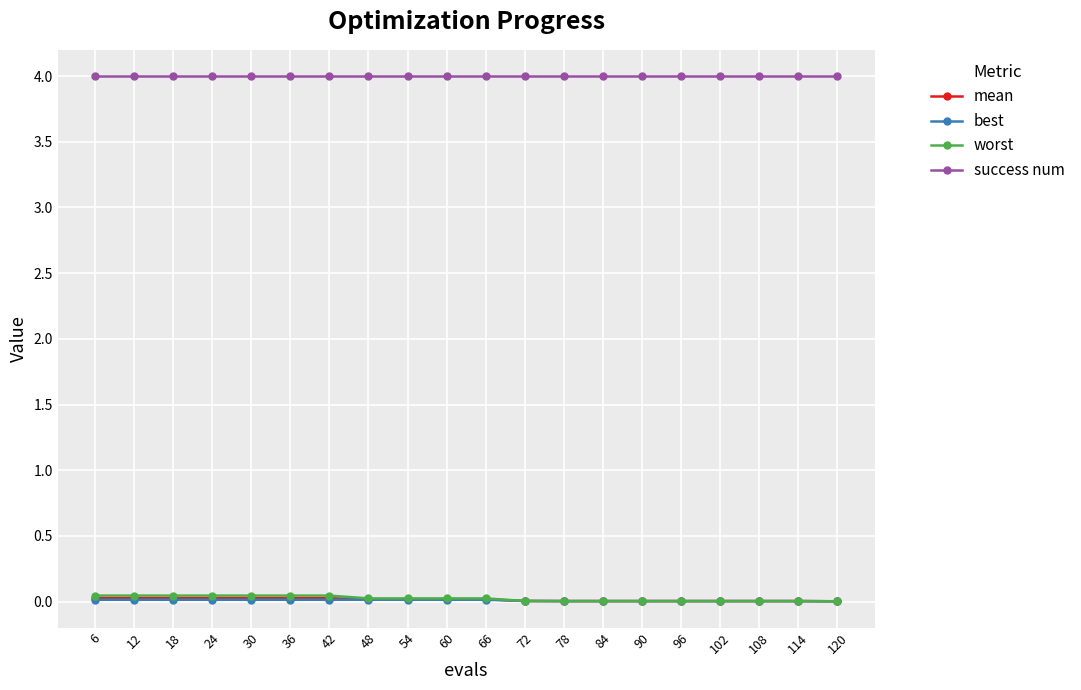

What is the value of the success num point at the 7th from the left?

4.0